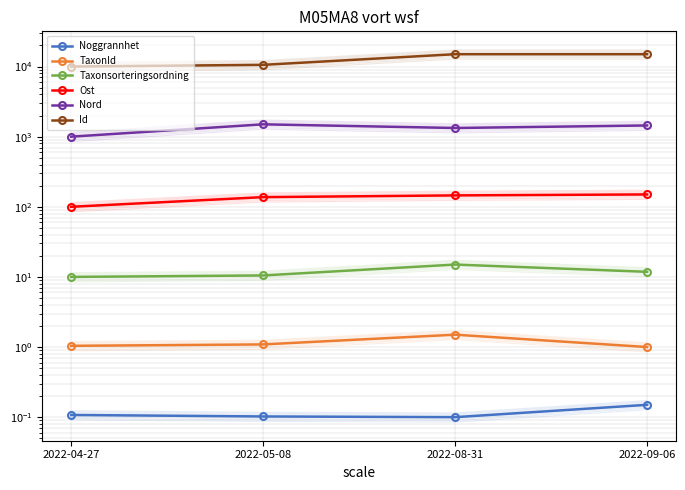

Where is the first local maximum for TaxonId?

2022-08-31